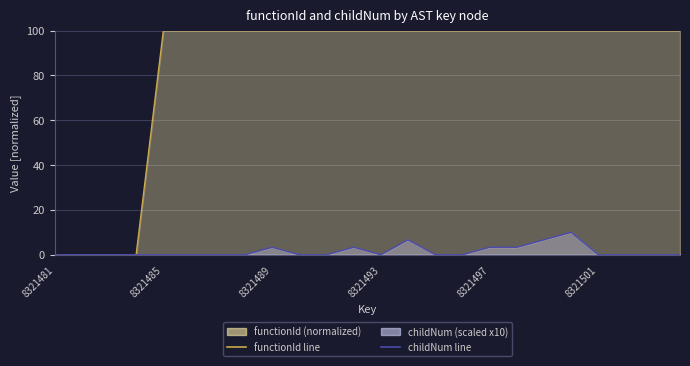

Rank the series at 23 from lowest to highest value.

childNum line, functionId line